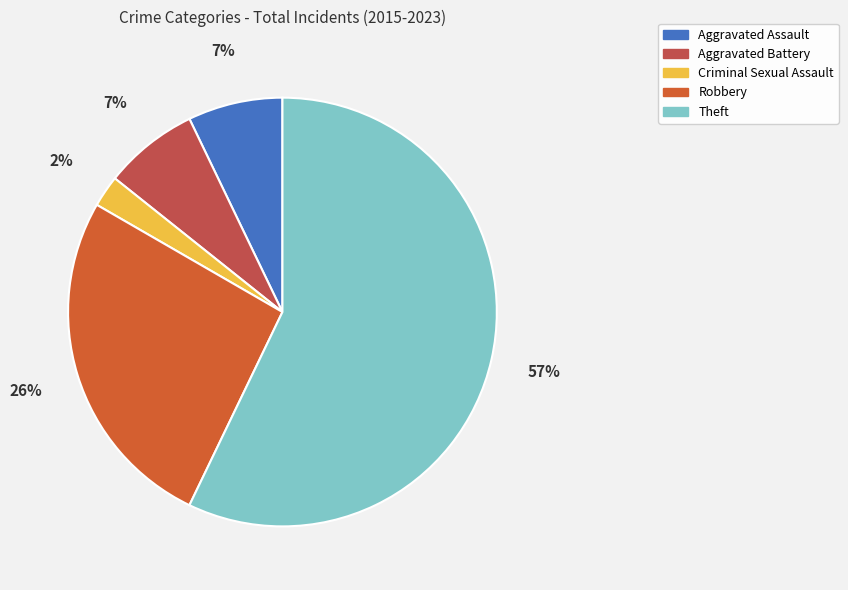

Between Aggravated Battery and Aggravated Assault, which is larger?

Aggravated Assault